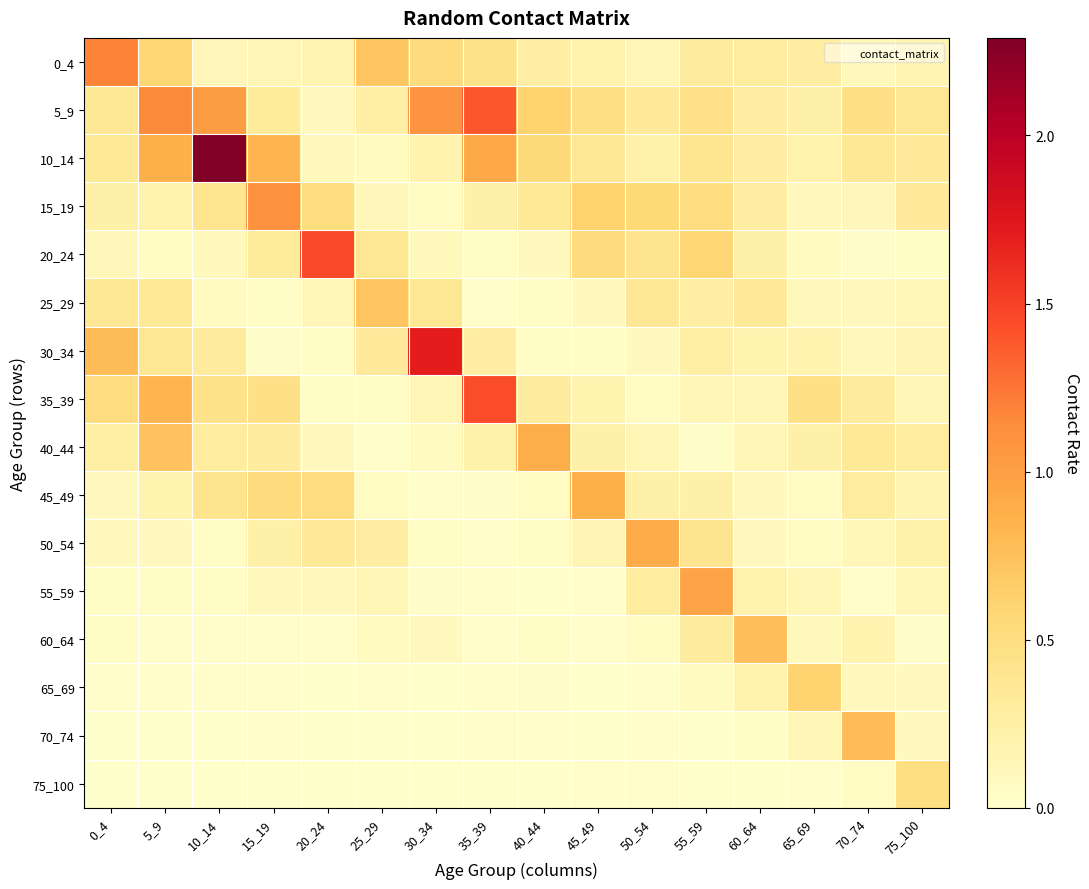

Which label corresponds to the smallest value in the chart?

25_29